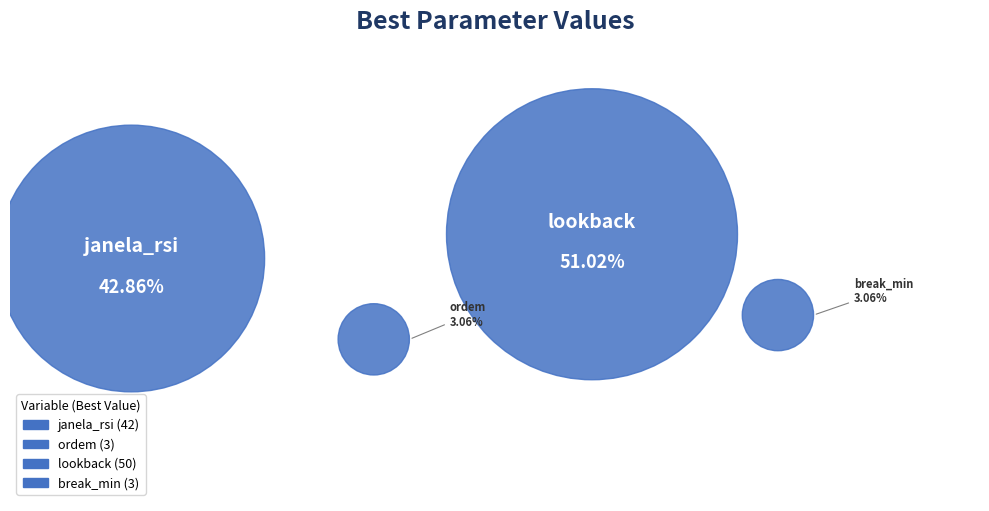

Which has a higher value, break_min or ordem?

break_min